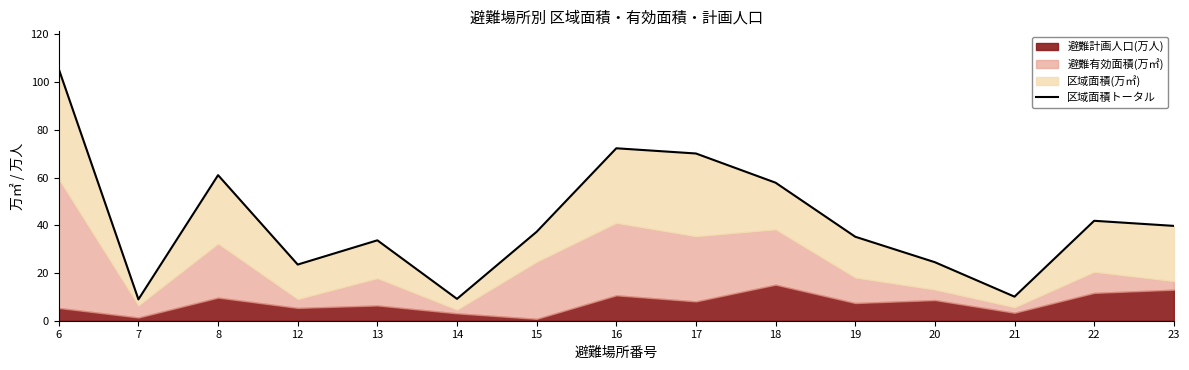

How many values are below 37?

7